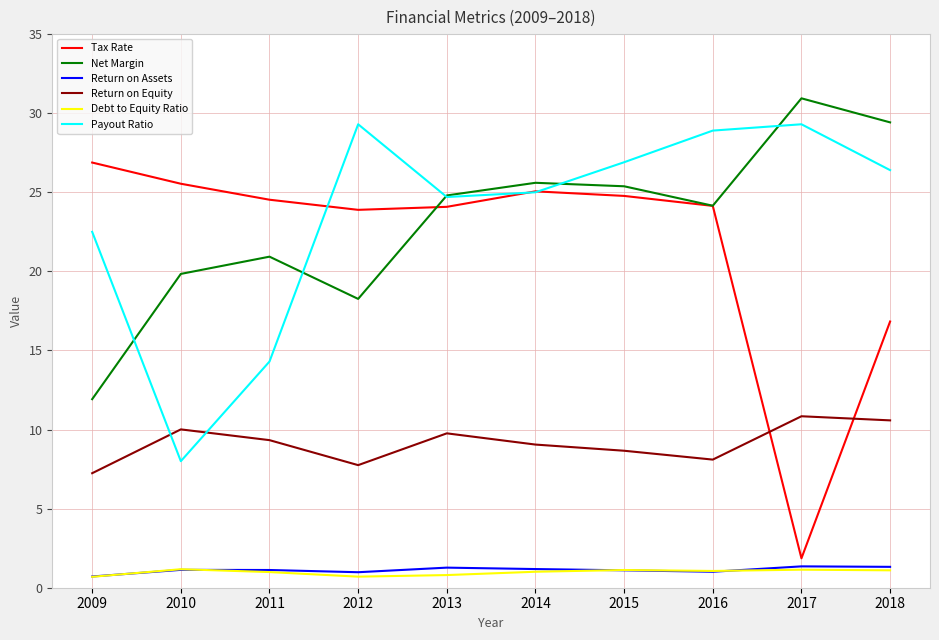

True or false: Payout Ratio and Return on Assets intersect in this chart.

False